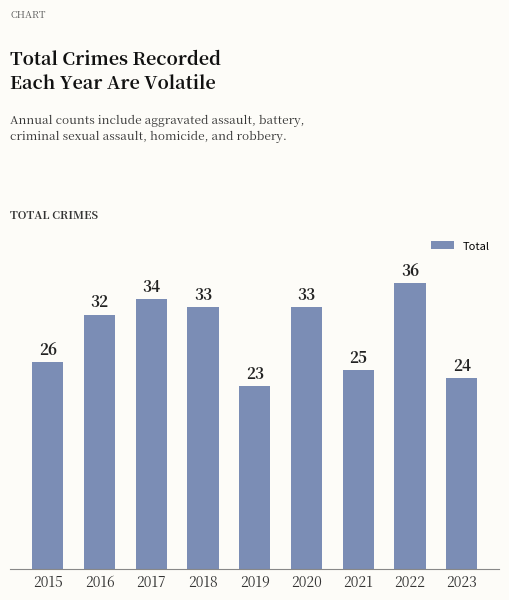

What is the value of the 7th bar from the left?

25